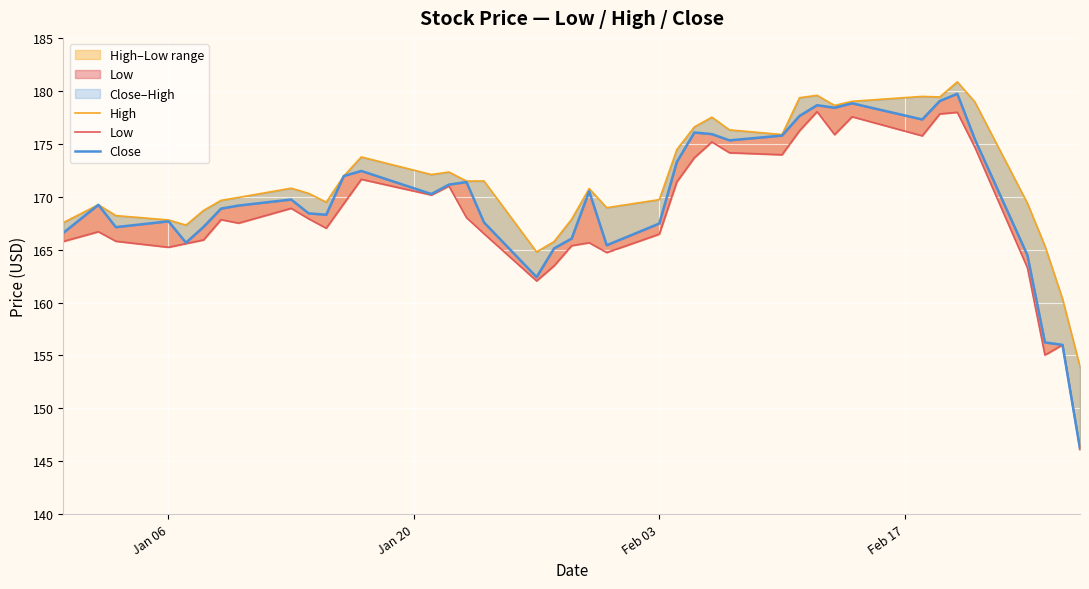

Which series has the widest spread of values?

Close